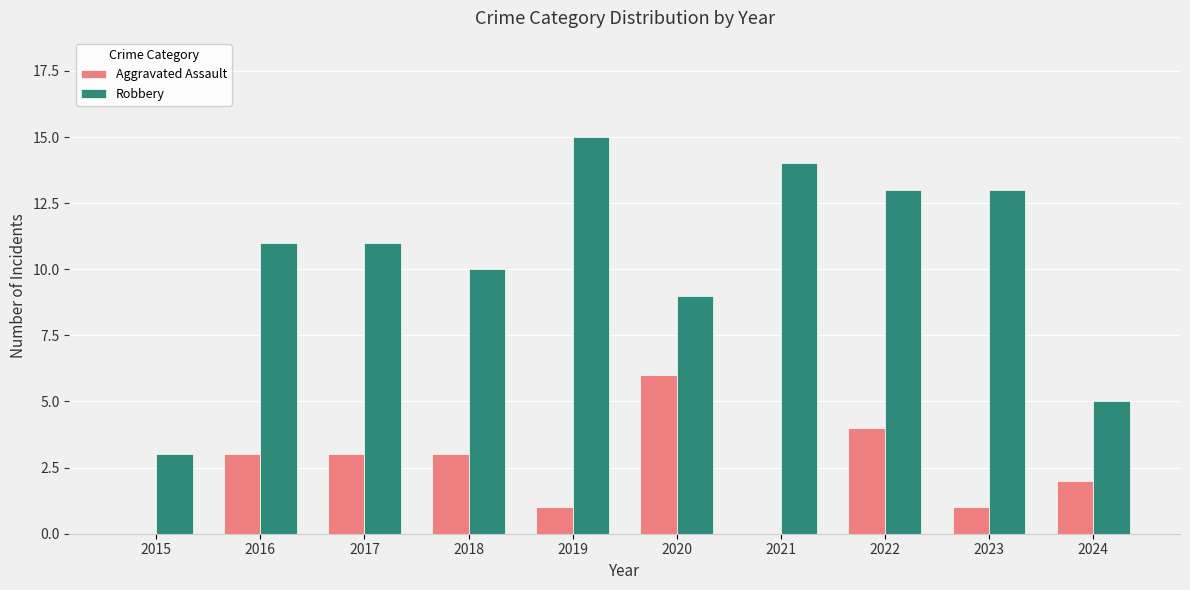

What is the maximum value shown in the chart?

15